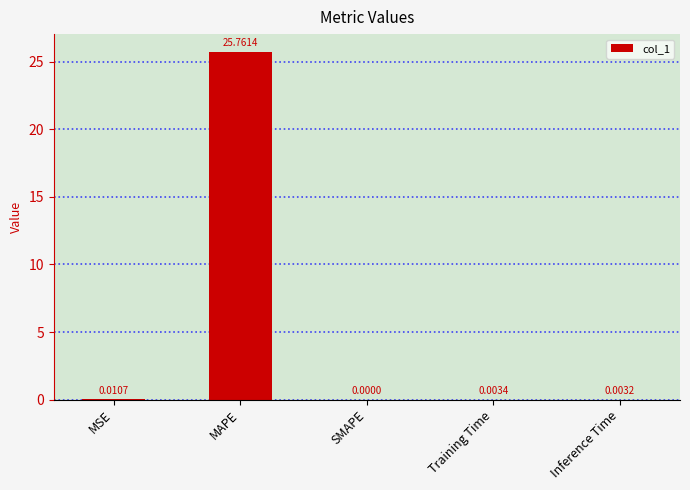

Which has a higher value, Training Time or SMAPE?

Training Time